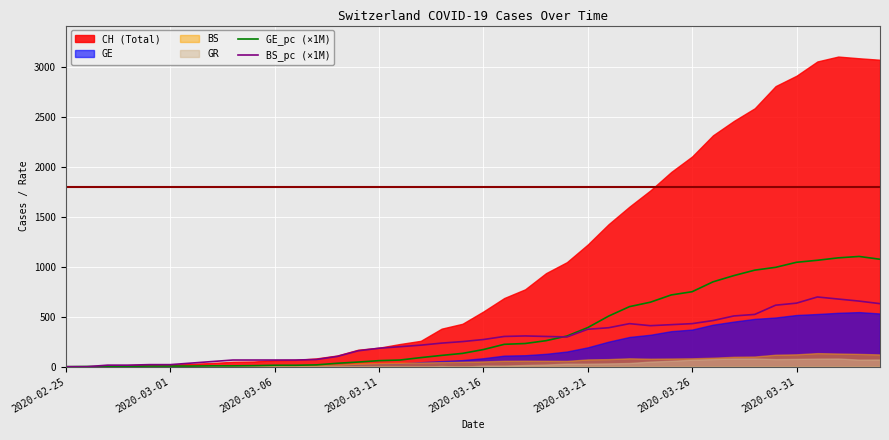

At which label does BS_pc (×1M) first exceed 272?

2020-03-16